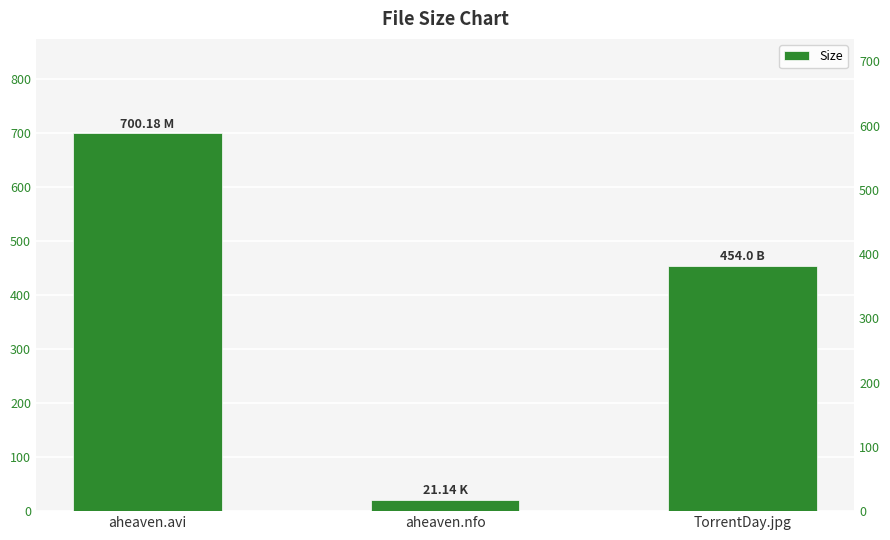

Between TorrentDay.jpg and aheaven.avi, which is larger?

aheaven.avi